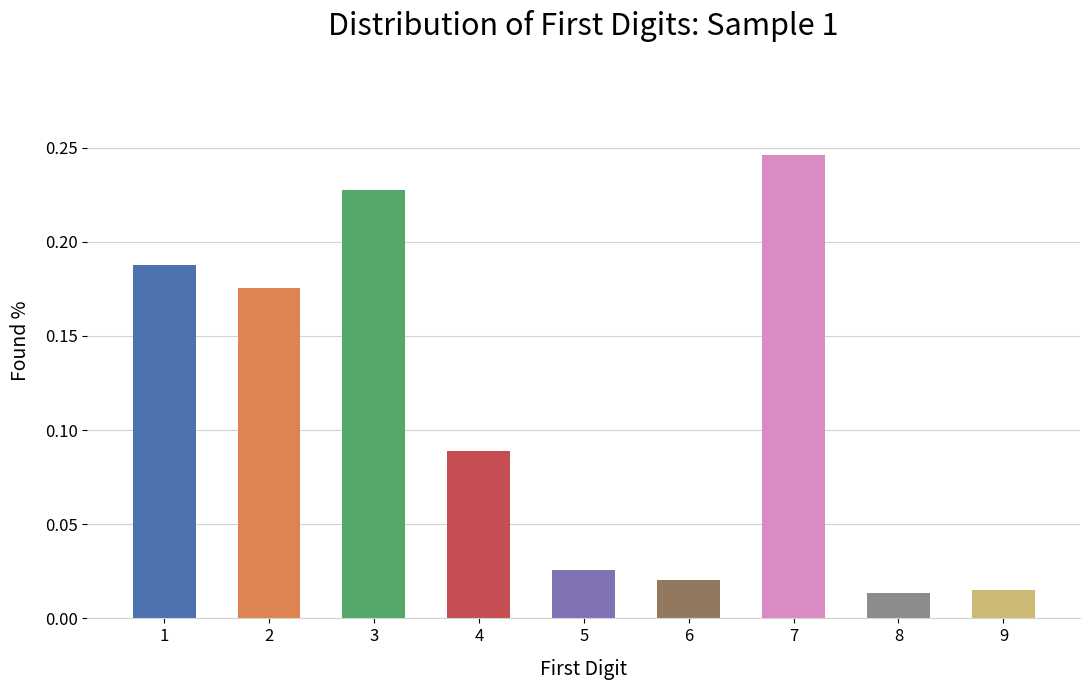

The chart shows a value of 0.1 at 1. True or false?

False